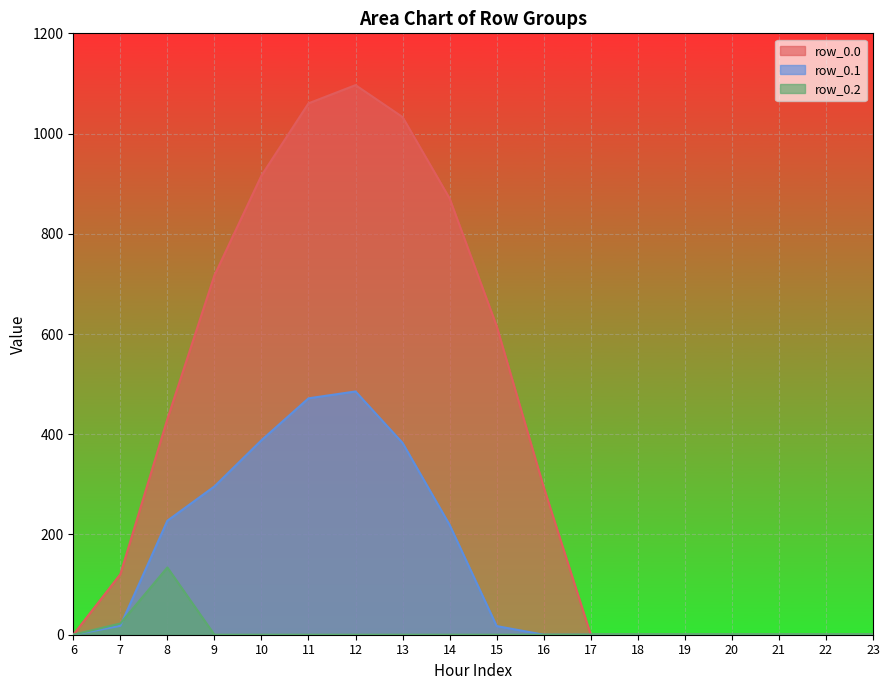

Is the value of row_0.2 at 12 greater than the value of row_0.0 at 14?

No